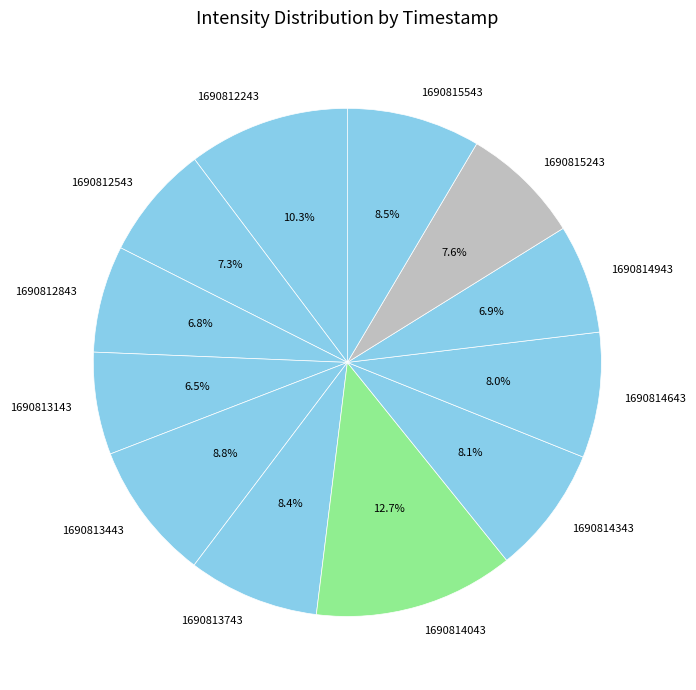

Count the number of slices in the pie.

12